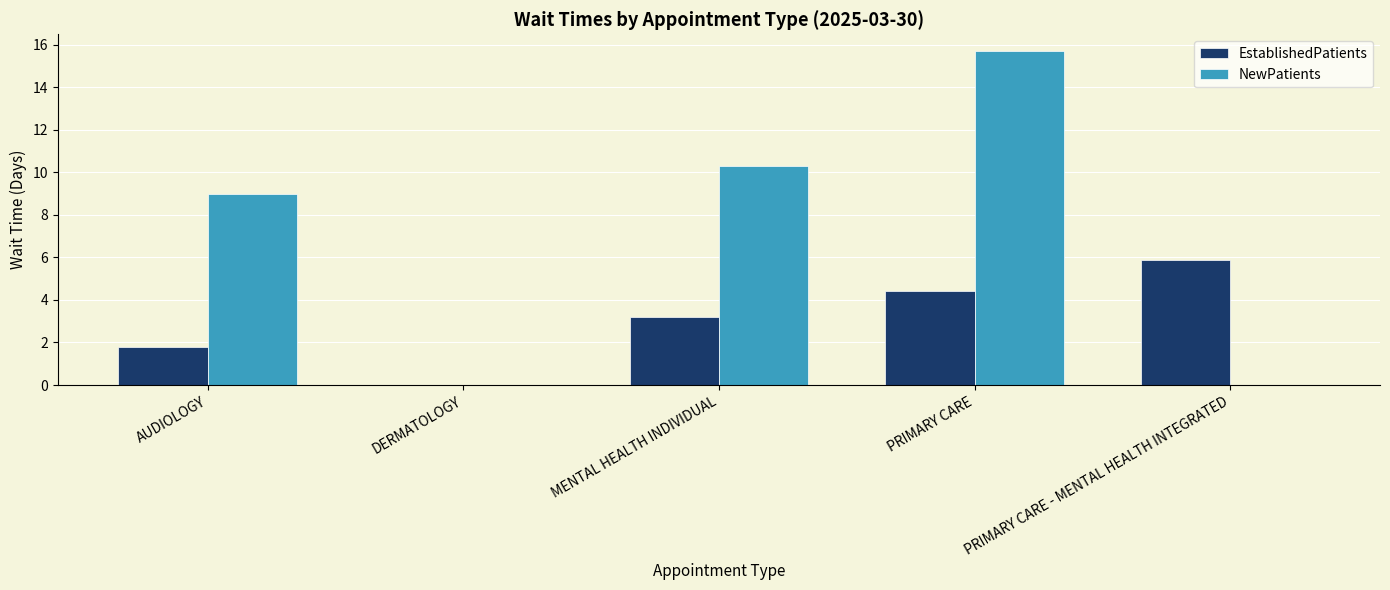

What is the sum of all EstablishedPatients values?

15.3